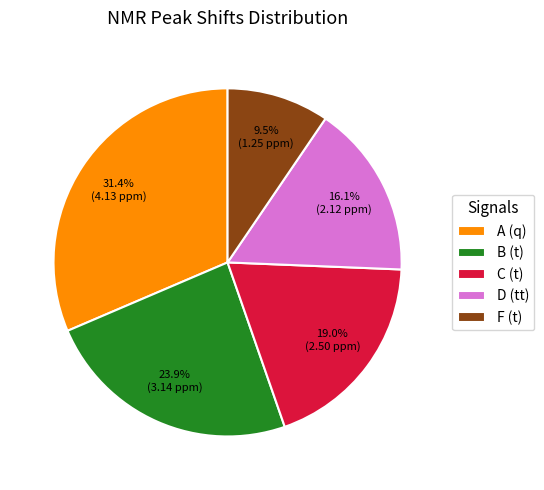

What percentage is NOT represented by C (t)?

81.0%